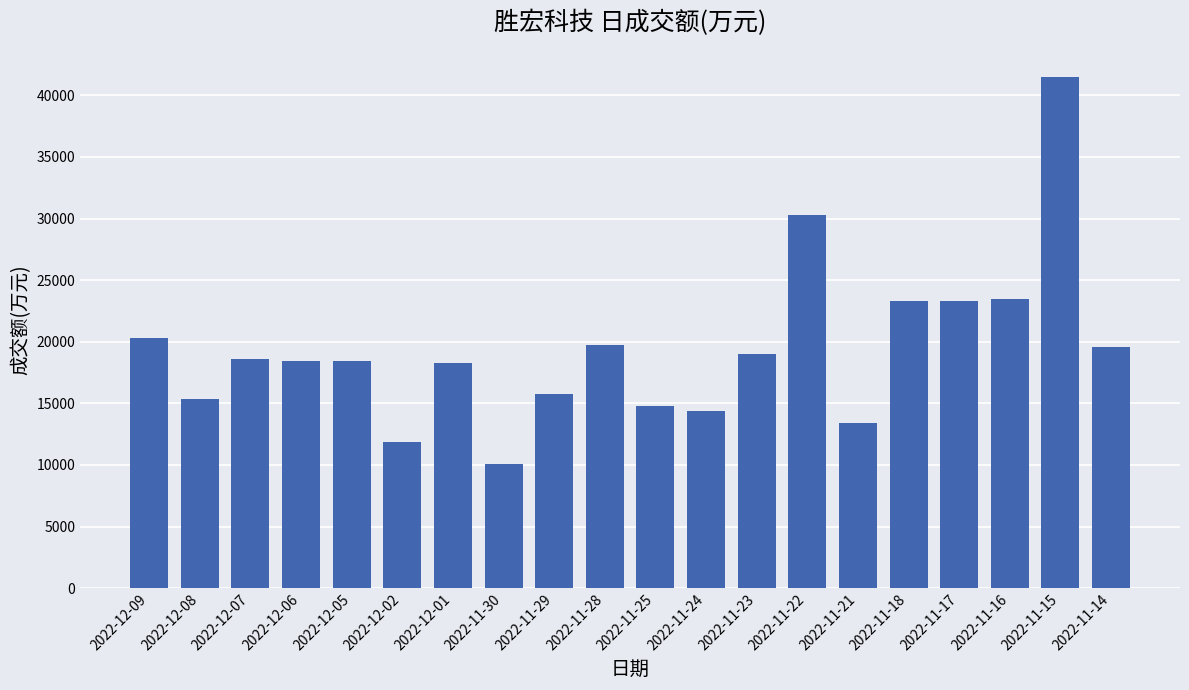

What is the minimum value shown in the chart?

10090